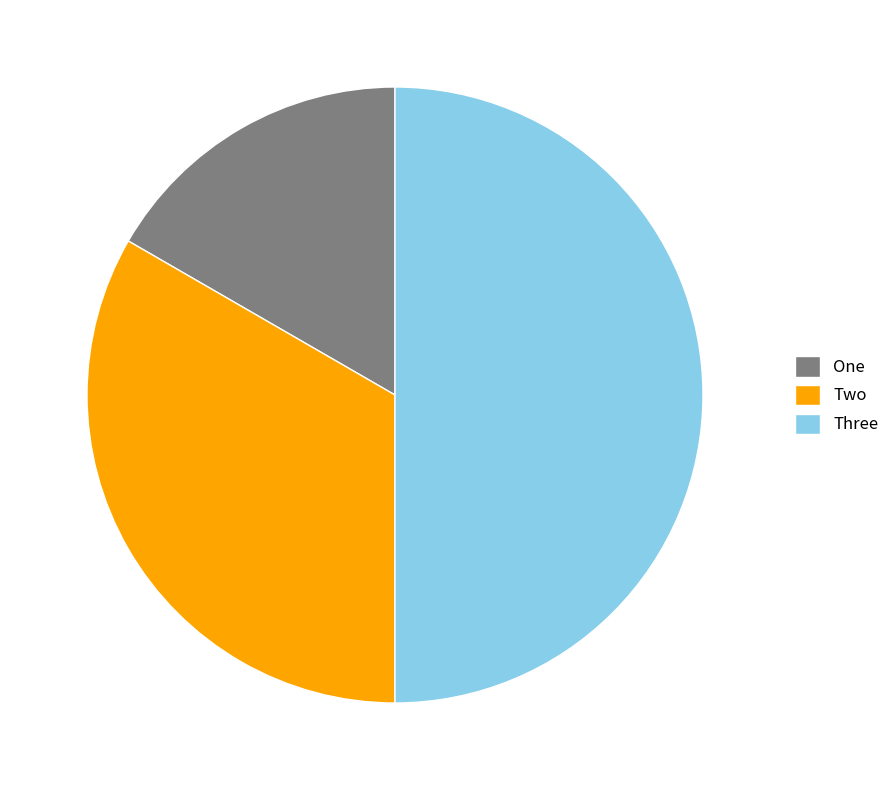

Which category has the biggest portion of the pie?

Three